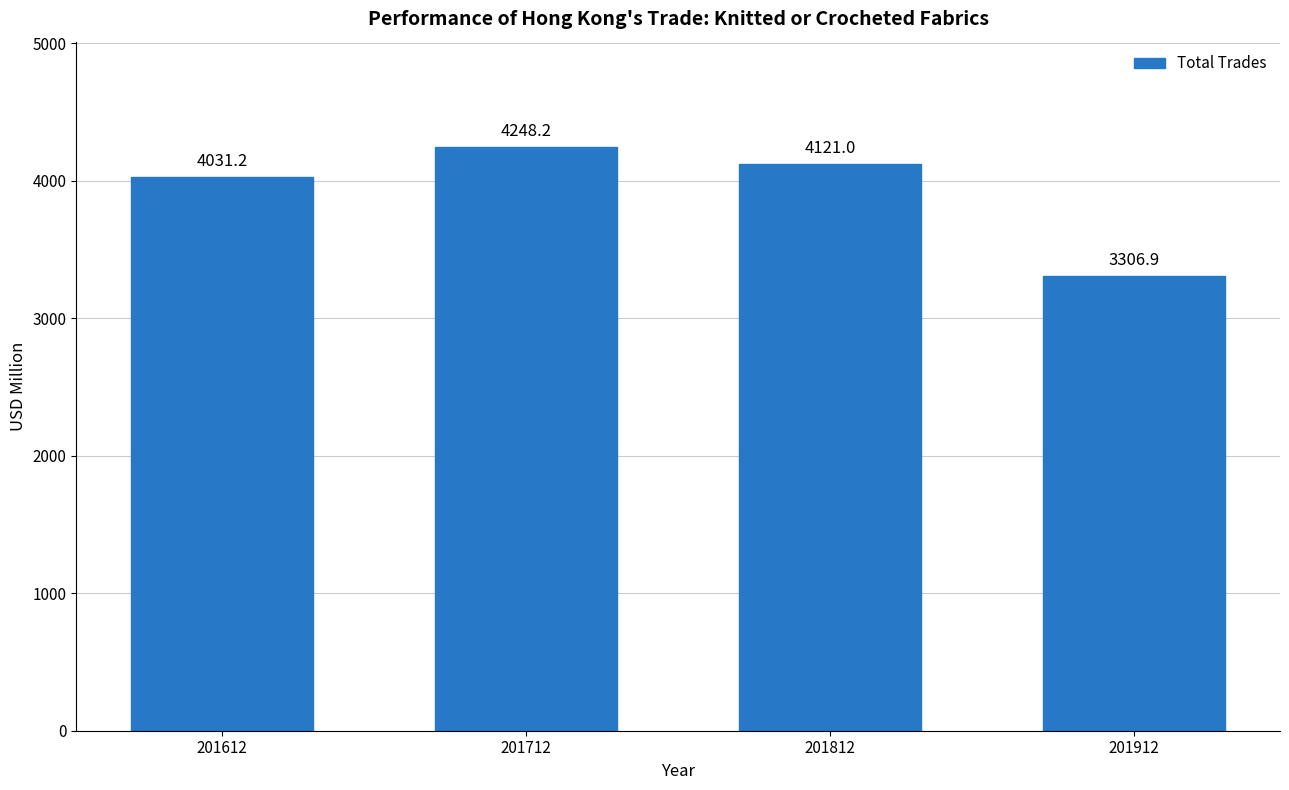

At which label does the data first exceed 4120?

201712